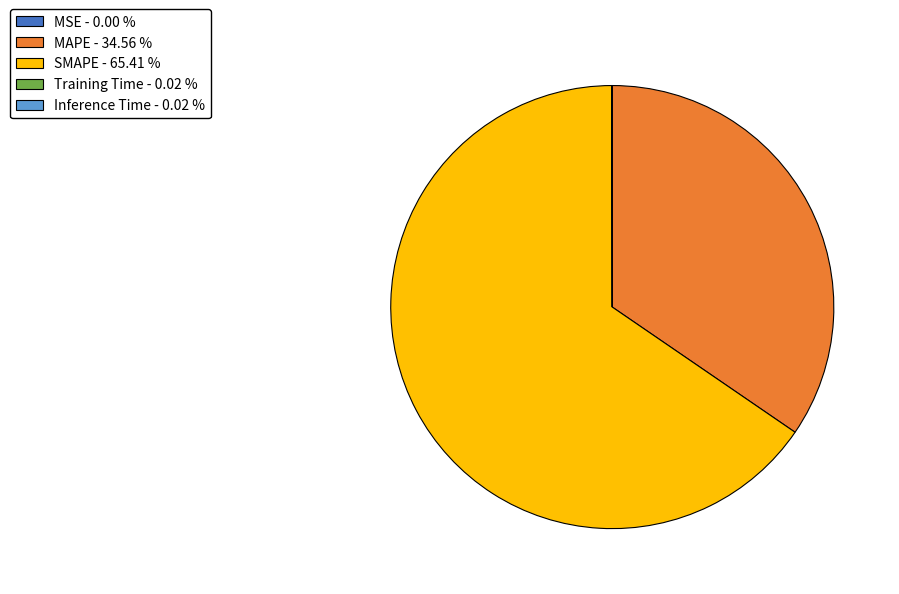

Is there any slice that represents more than half of the pie?

Yes